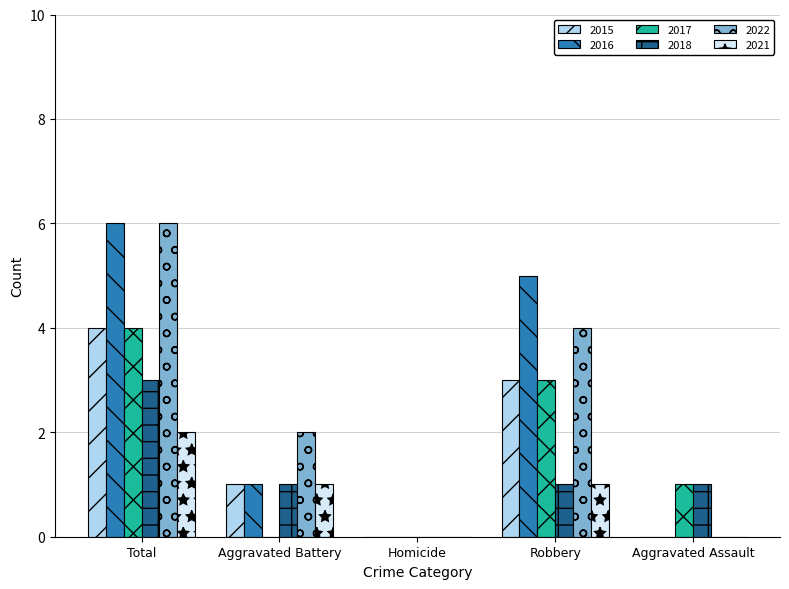

What is the sum of all 2016 values?

12